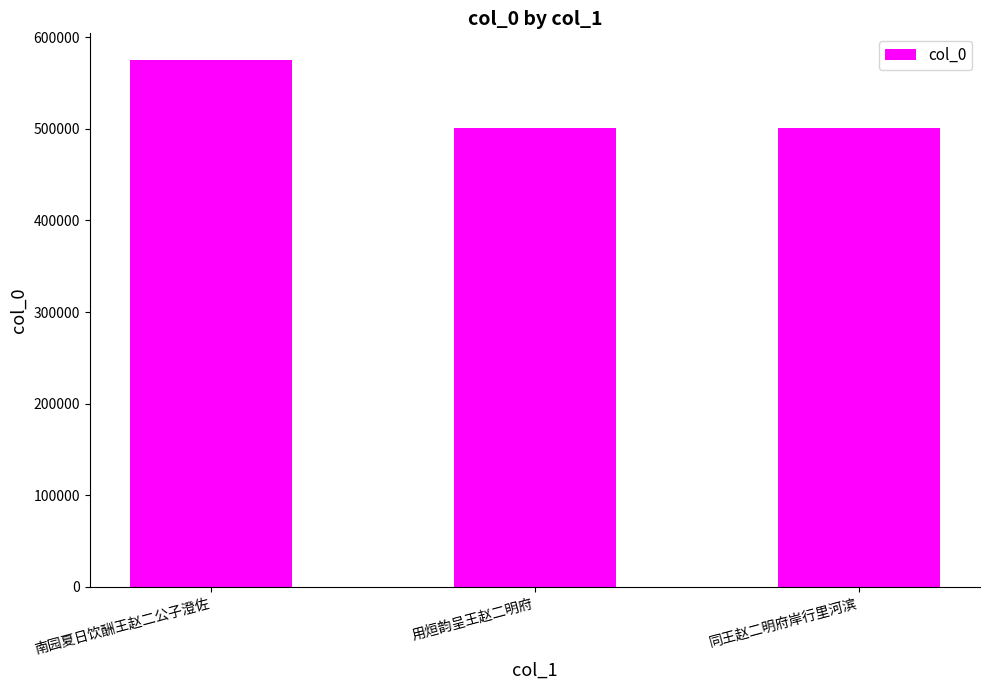

True or false: the data shows 501321 at 同王赵二明府岸行里河滨.

True